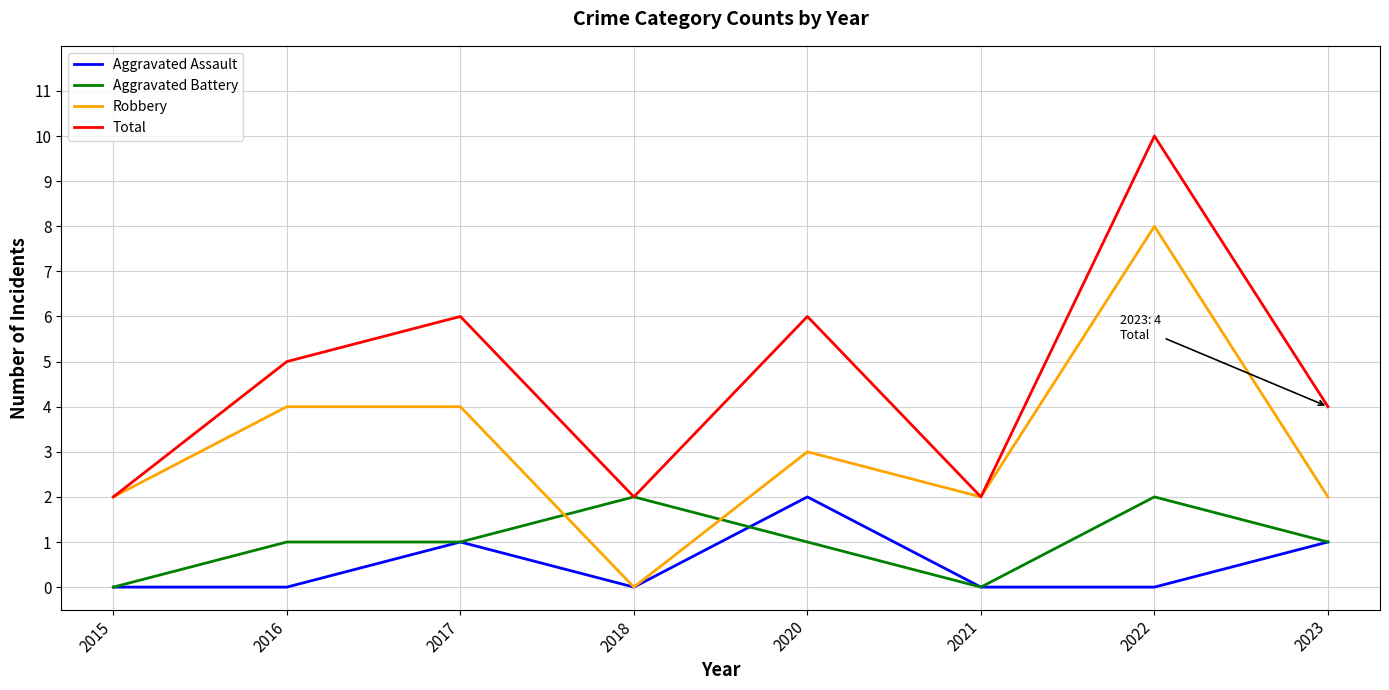

What is the spread (max minus min) of values at 2020?

5